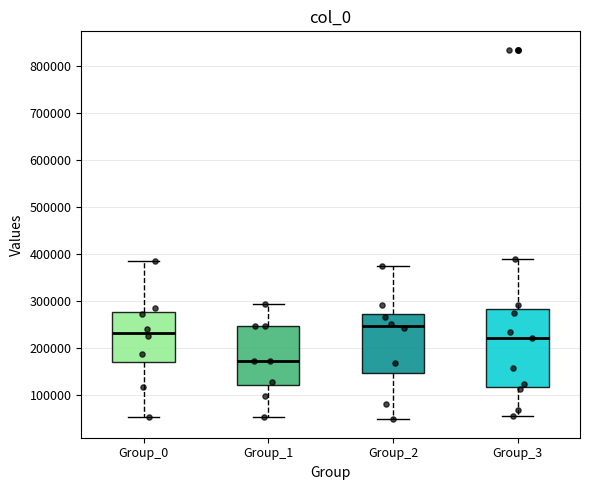

Reading left to right, read every box against the y-axis: the position of its median line, the range the box covers, and the ends of its whiskers. The values are not printed on the chart, so give them approximately, as read against the axis.

Group_0: median 230000, box 170000 to 280000, whiskers 50000 to 380000
Group_1: median 170000, box 120000 to 250000, whiskers 50000 to 290000
Group_2: median 250000, box 150000 to 270000, whiskers 50000 to 370000
Group_3: median 220000, box 120000 to 280000, whiskers 50000 to 390000